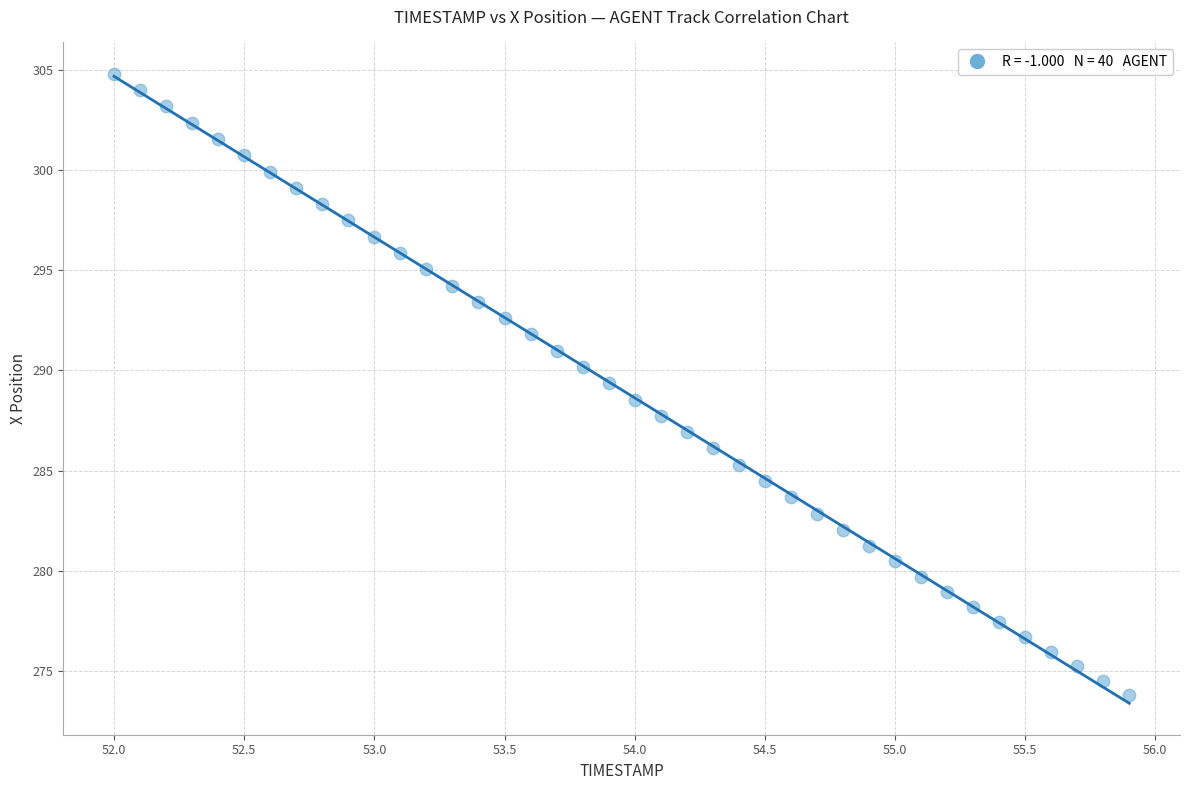

What is the range of Y values (max minus min)?

31.0